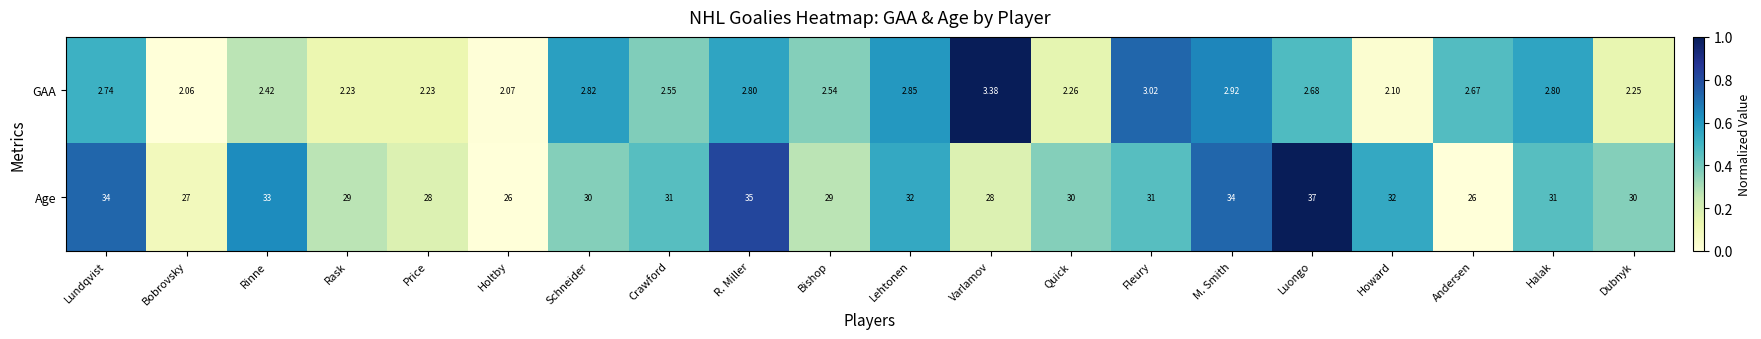

Which series has the largest total across all categories?

Age